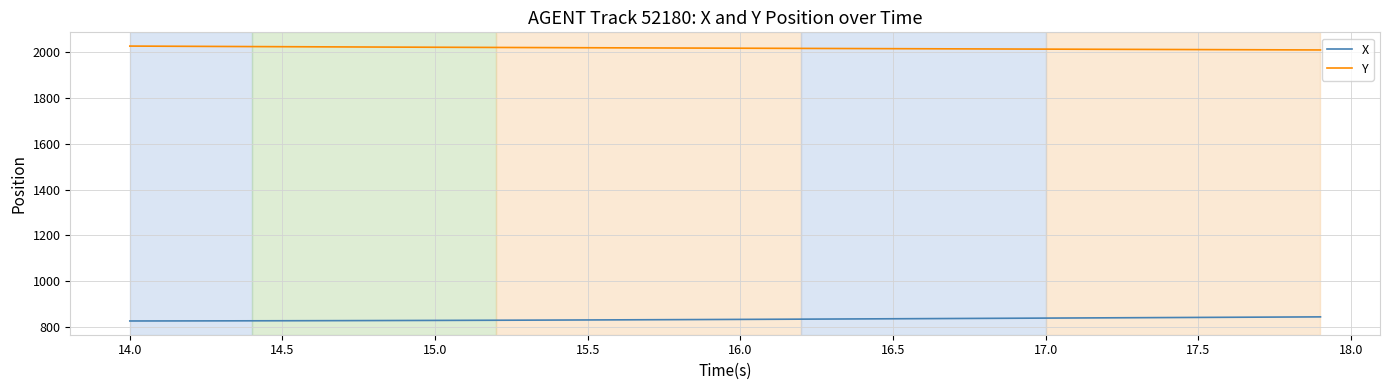

Which series has the largest total across all categories?

Y